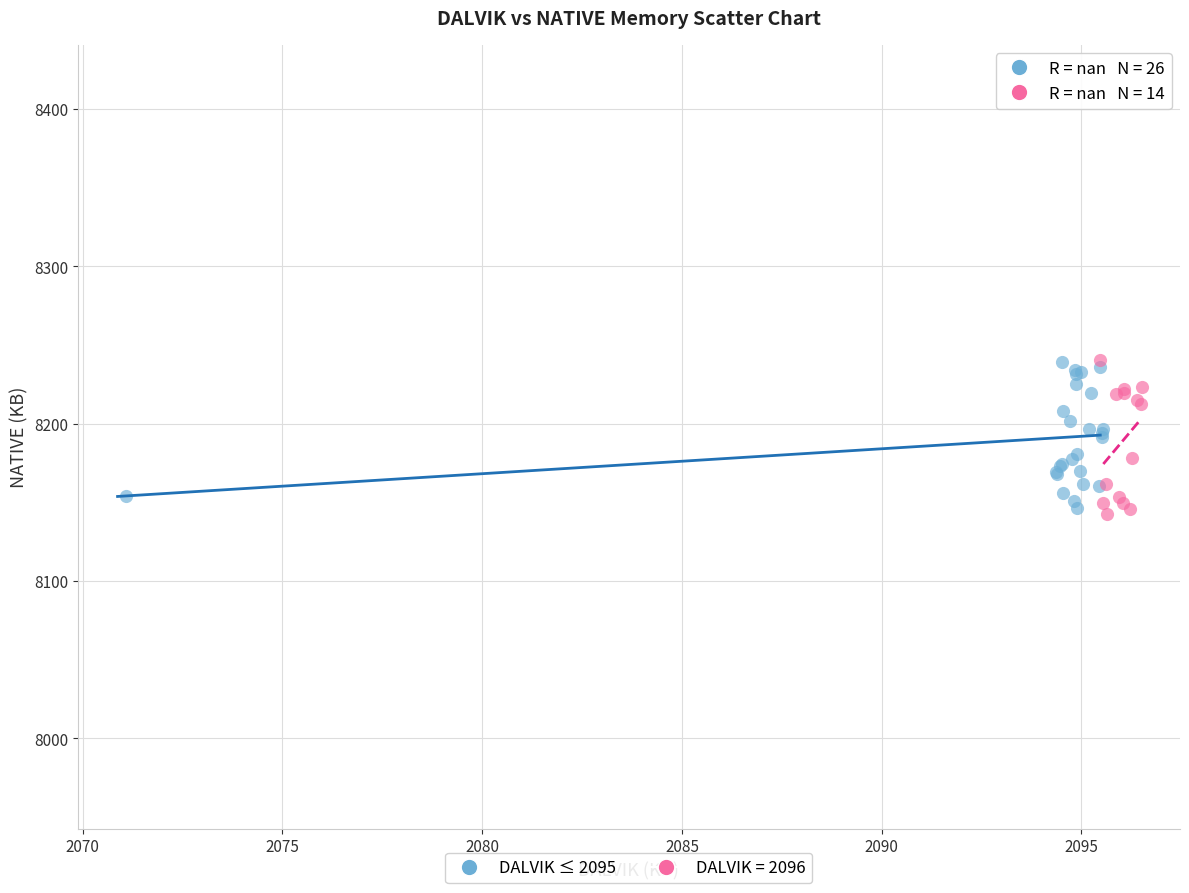

What are all the series names shown in the legend?

DALVIK ≤ 2095, DALVIK = 2096